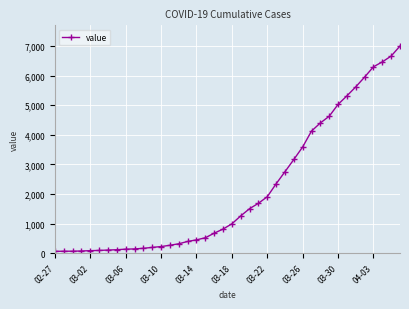

Count the number of data series in this chart.

1